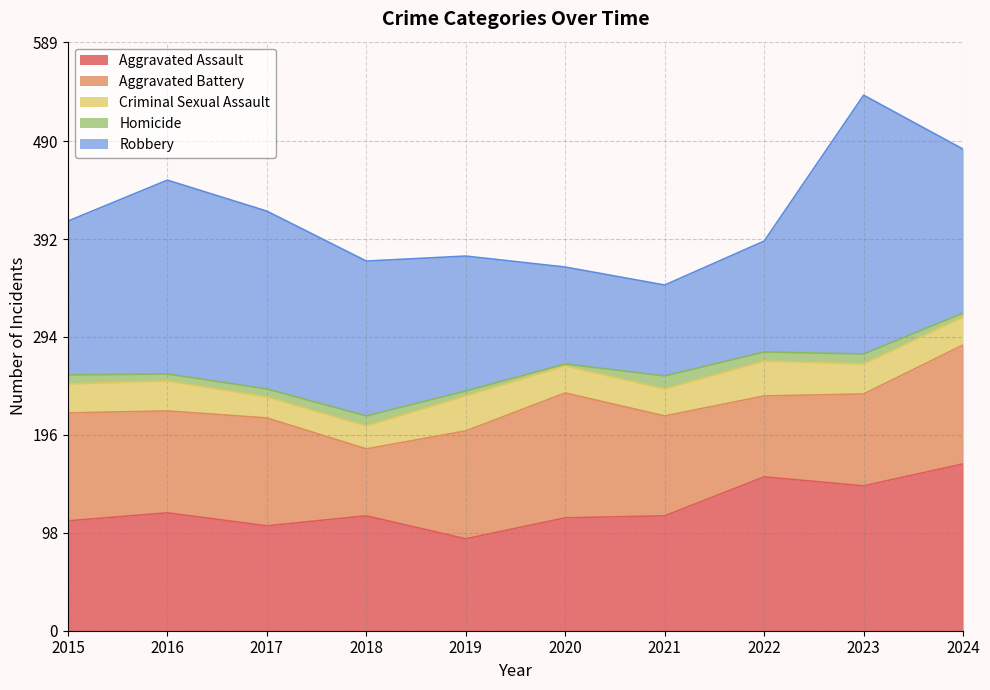

How many data points in Robbery are less than 155?

5